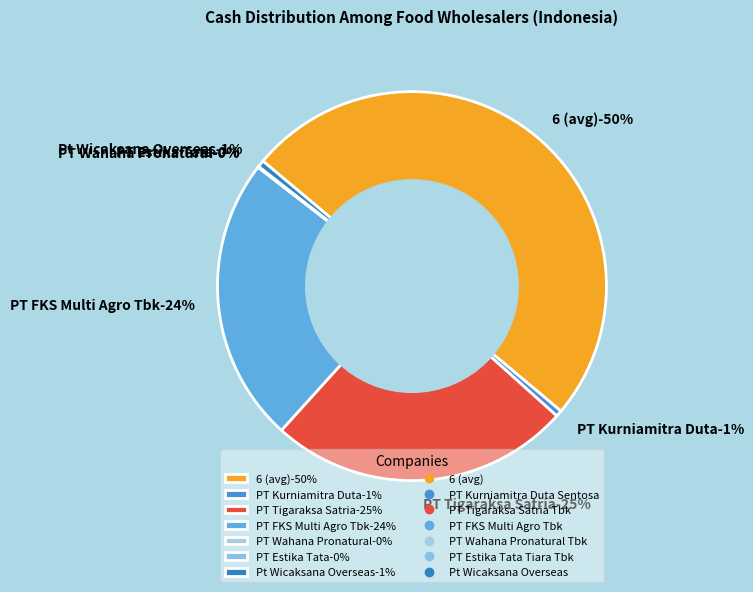

How much of the chart is everything except PT Wahana Pronatural Tbk?

100.0%